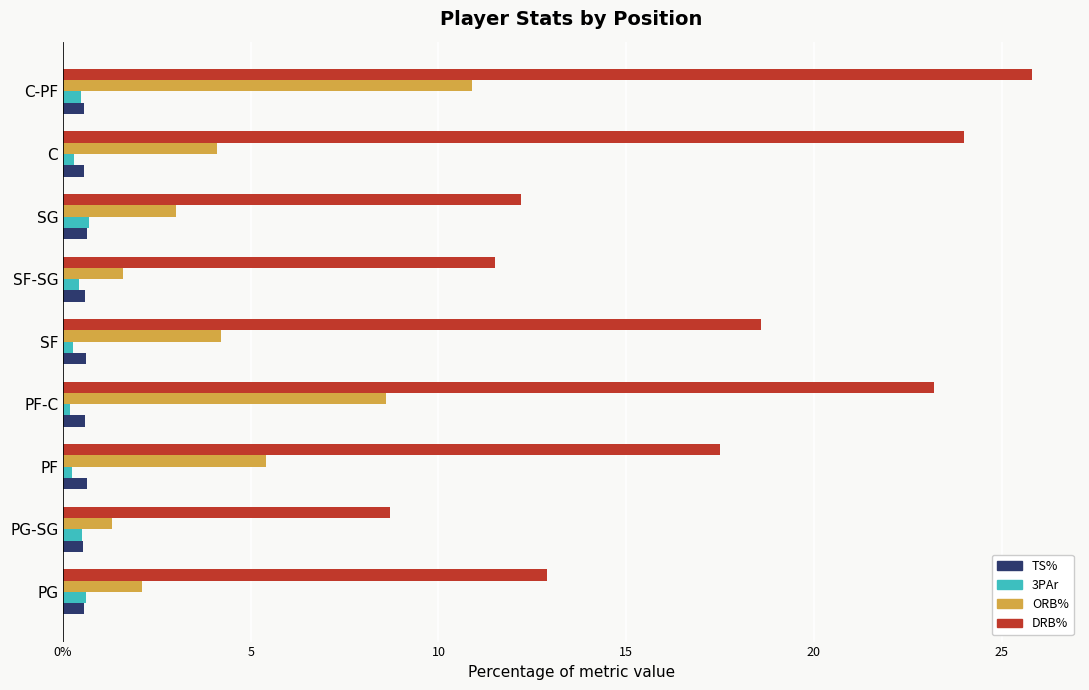

What is the sum of all DRB% values?

154.4